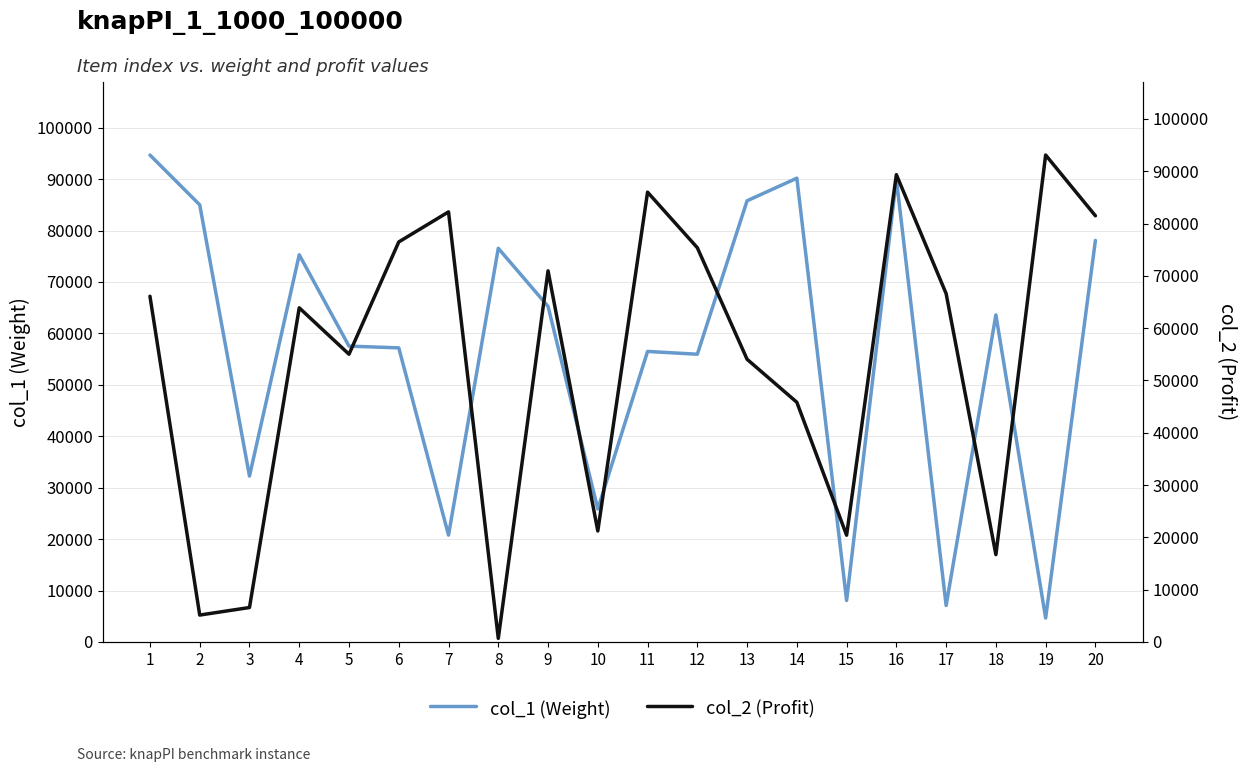

Which category has the lowest value in the col_2 (Profit) series?

8